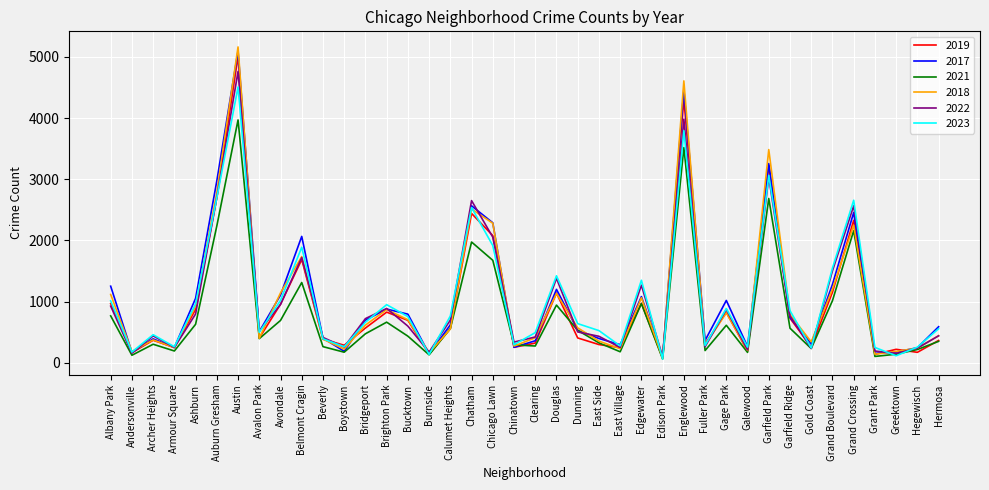

True or false: 2023 has a value of 1013 at Albany Park.

True